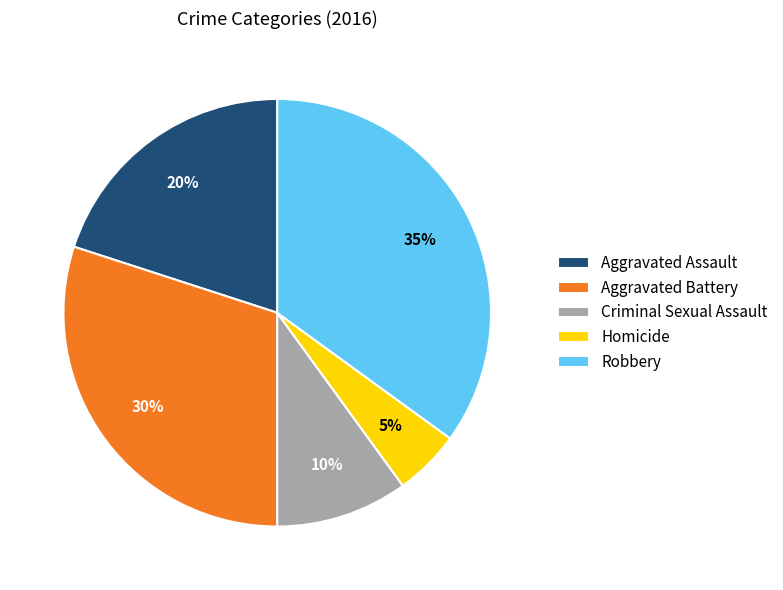

How many segments does this pie chart have?

5